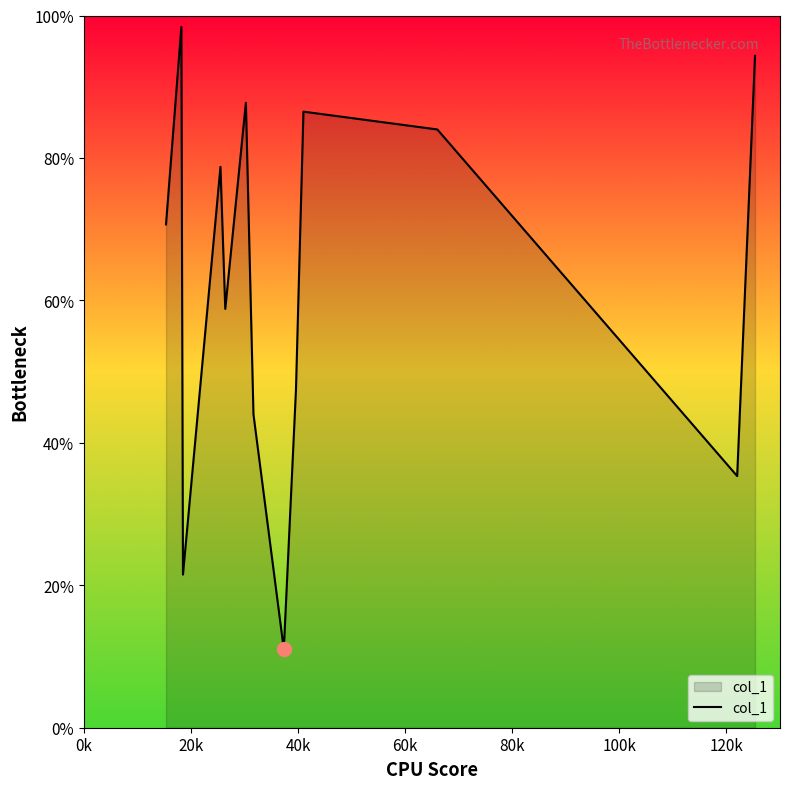

What is the greatest value displayed?

98.4